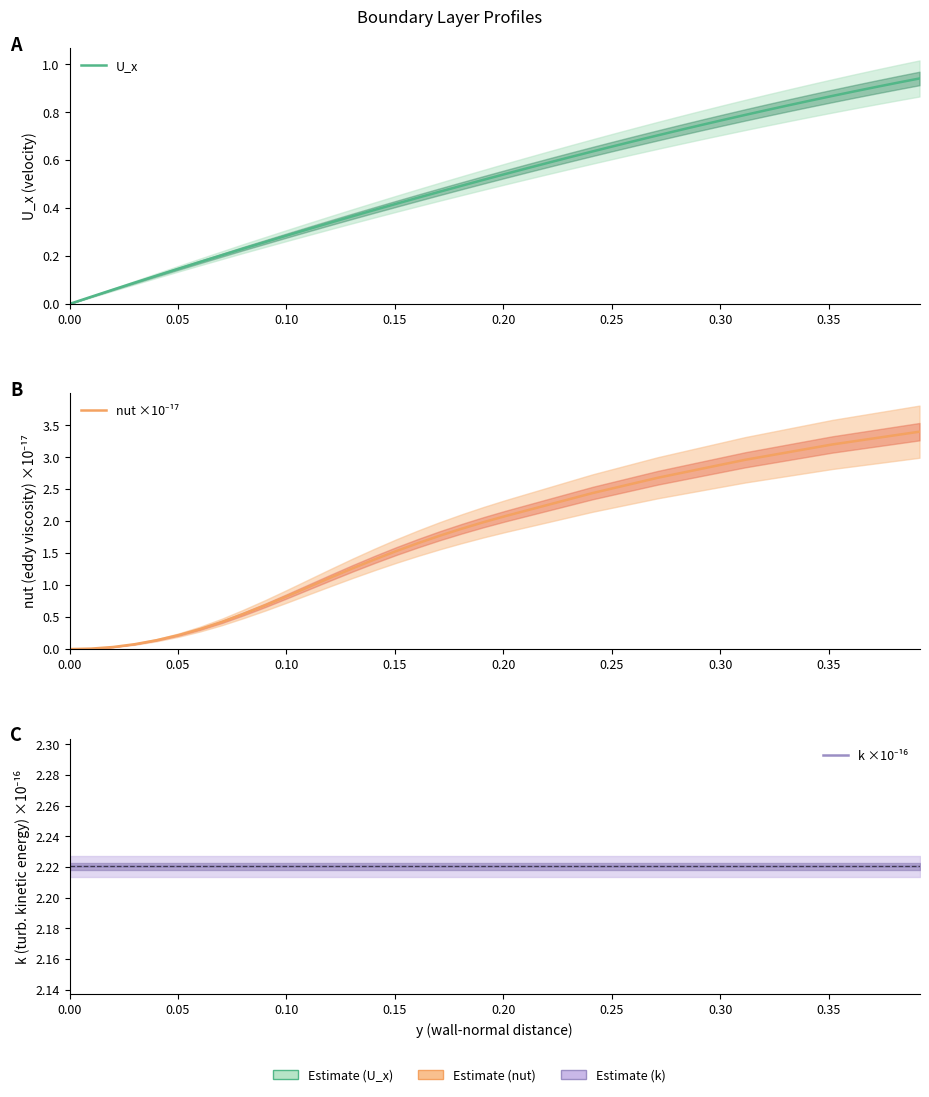

What are all the series names shown in the legend?

U_x, nut ×10⁻¹⁷, k ×10⁻¹⁶